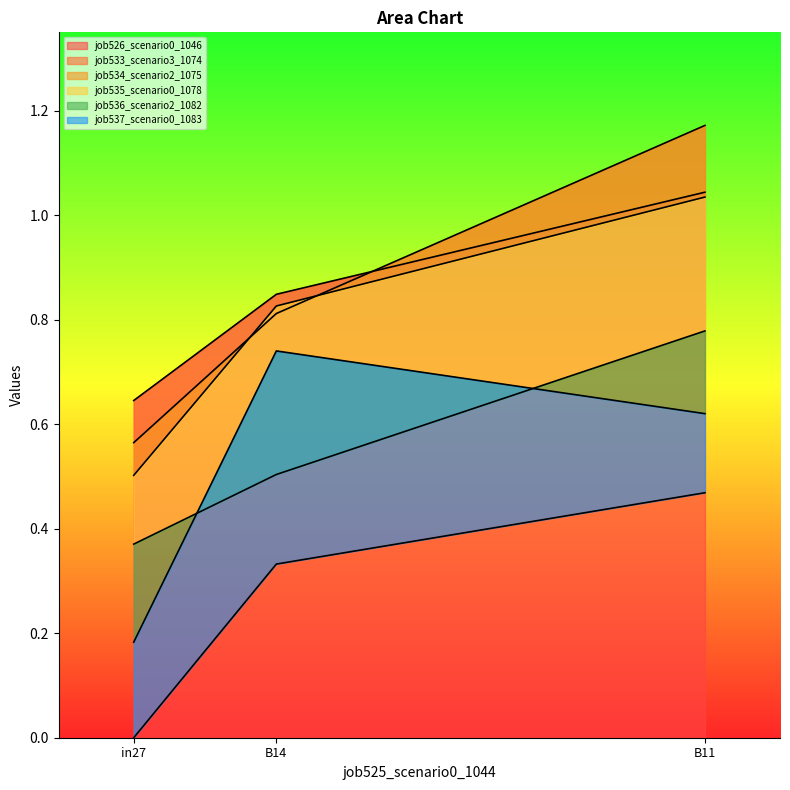

What position from the right is B14?

2